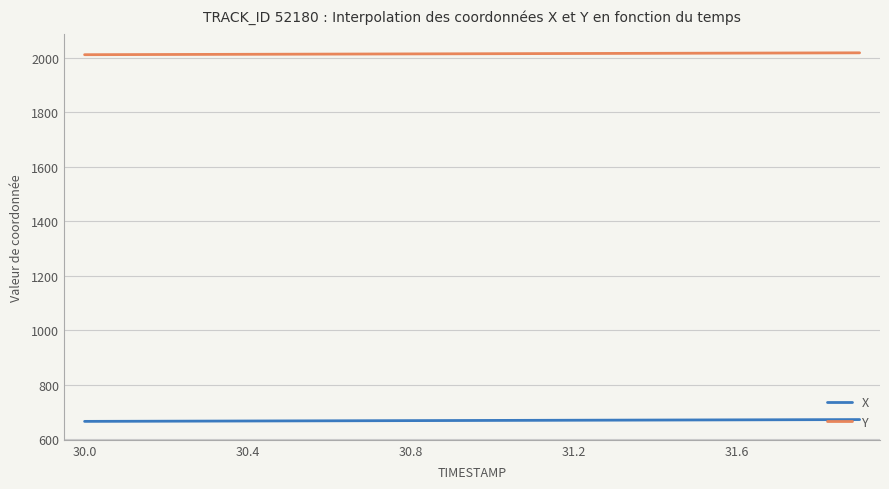

What is the sum of all X values?

13378.7